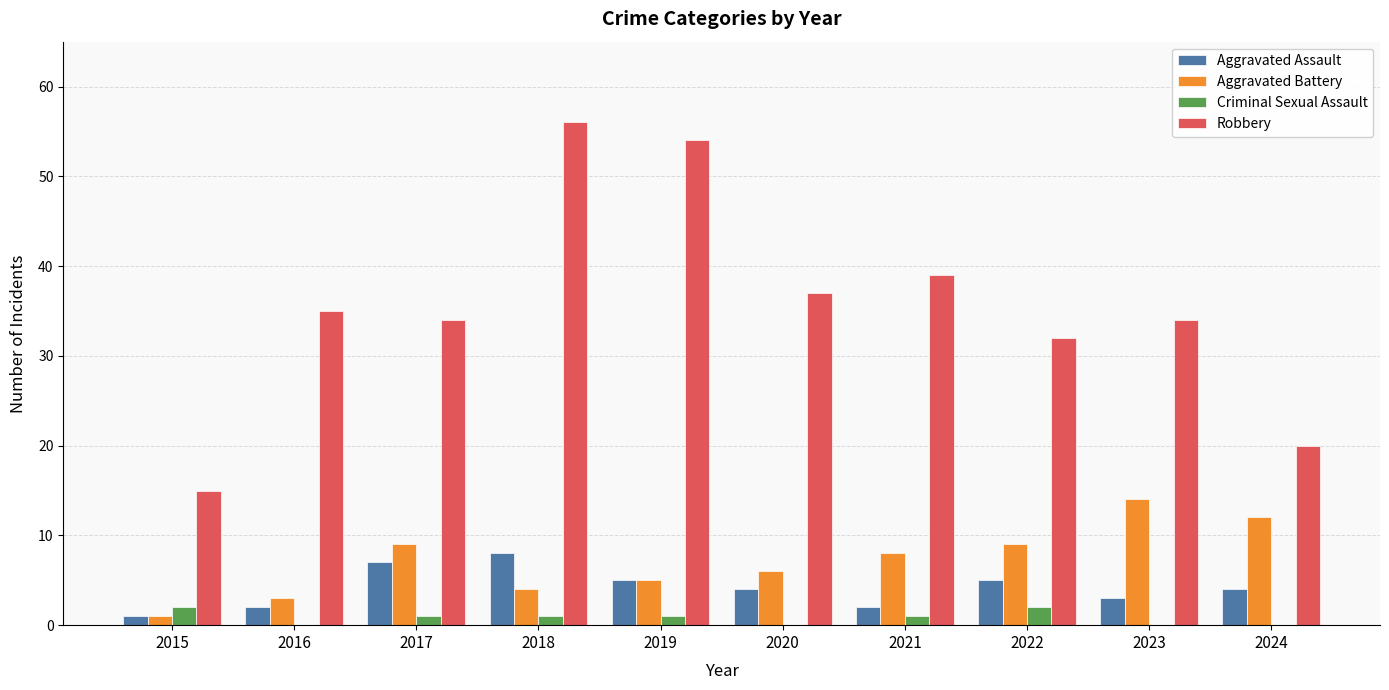

What is the spread (max minus min) of values at 2019?

53